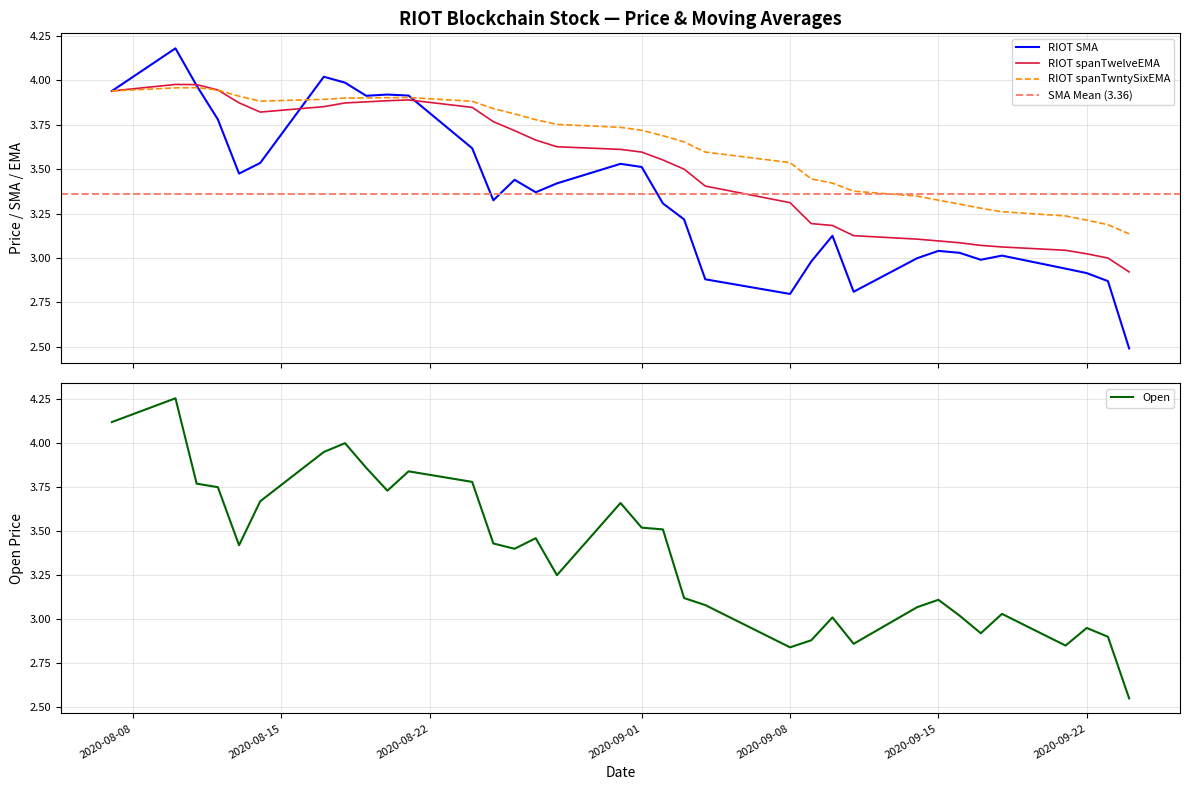

List the labels in order of RIOT spanTwelveEMA value, smallest first.

2020-09-24, 2020-09-23, 2020-09-22, 2020-09-21, 2020-09-18, 2020-09-17, 2020-09-16, 2020-09-15, 2020-09-14, 2020-09-11, 2020-09-10, 2020-09-09, 2020-09-08, 2020-09-04, 2020-09-03, 2020-09-02, 2020-09-01, 2020-08-31, 2020-08-28, 2020-08-27, 2020-08-26, 2020-08-25, 2020-08-14, 2020-08-24, 2020-08-17, 2020-08-18, 2020-08-13, 2020-08-19, 2020-08-20, 2020-08-21, 2020-08-07, 2020-08-12, 2020-08-11, 2020-08-10